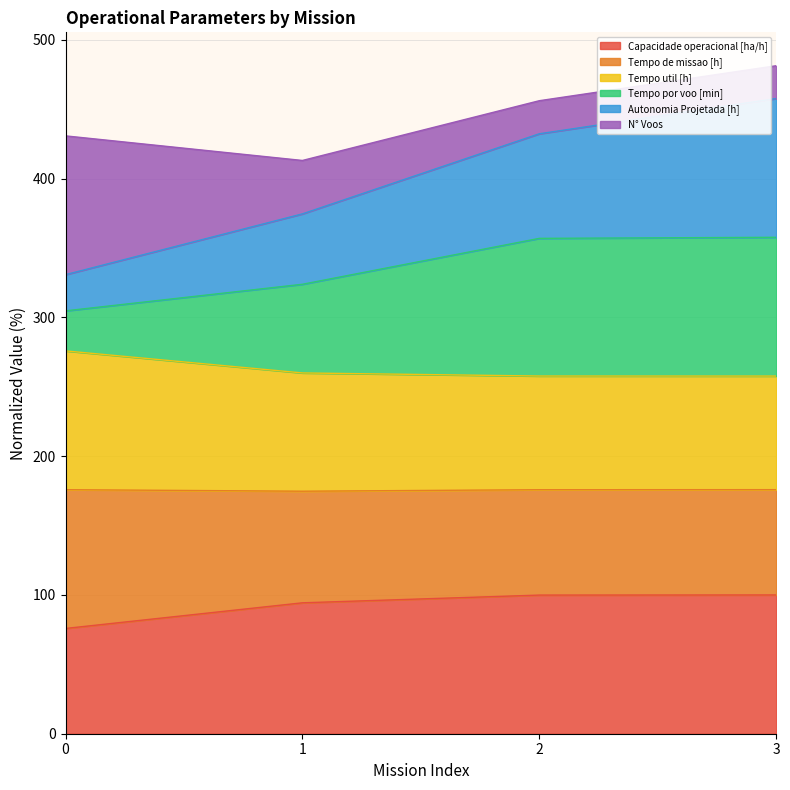

What is the total value across all series at 3?

481.4